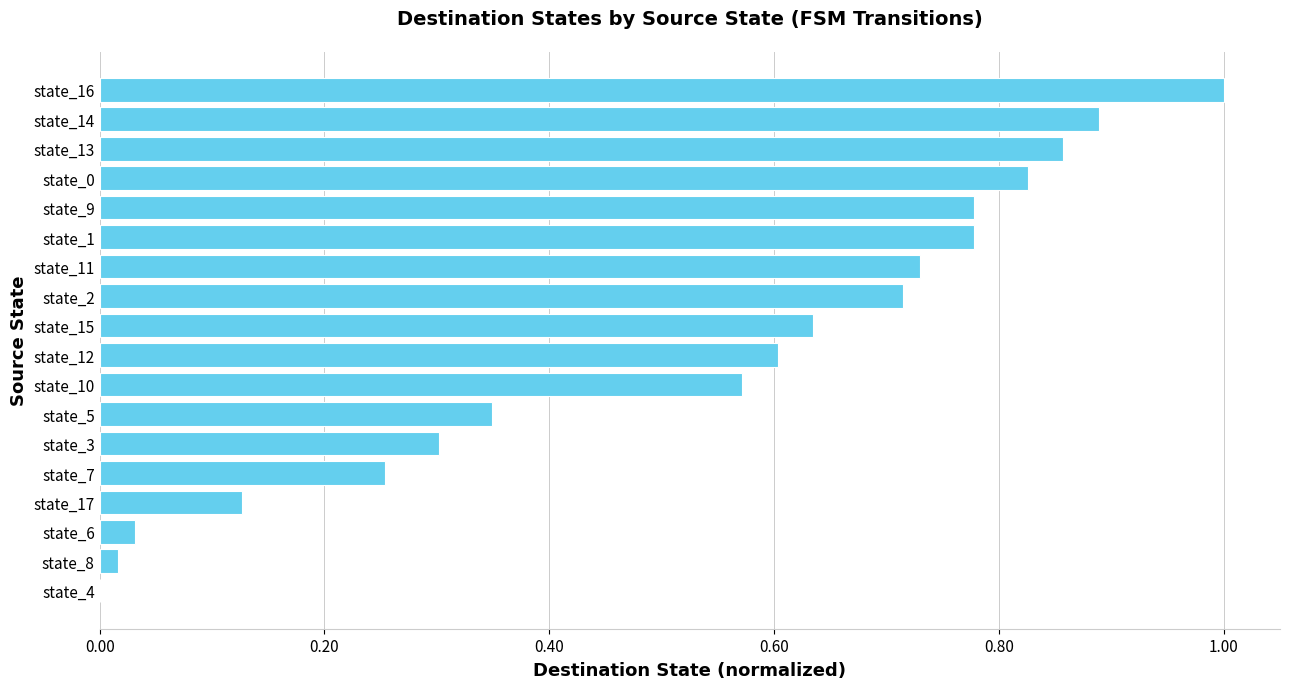

How many values exceed 0?

17